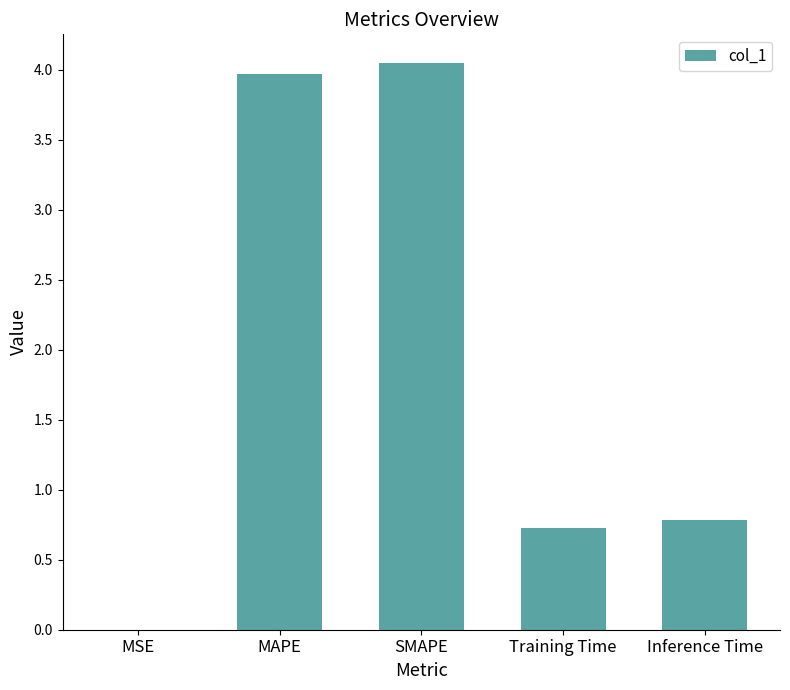

What is the sum of the values at SMAPE and MAPE?

8.0